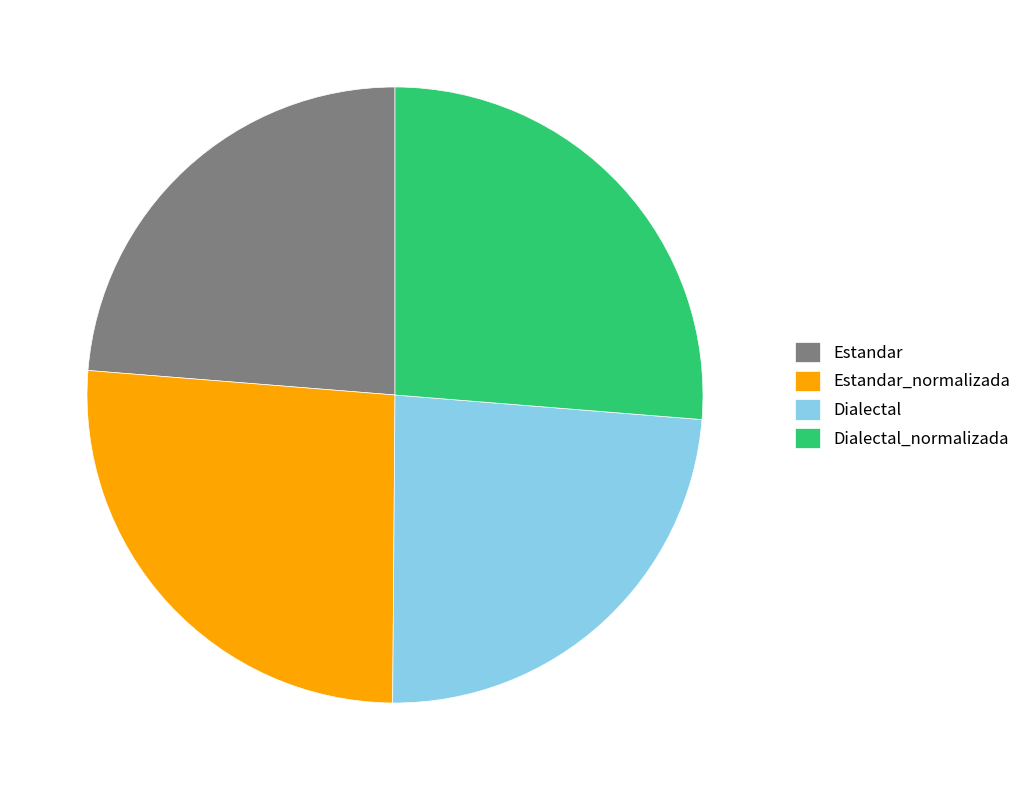

What is the ratio of the value at Dialectal to the value at Dialectal_normalizada?

0.9